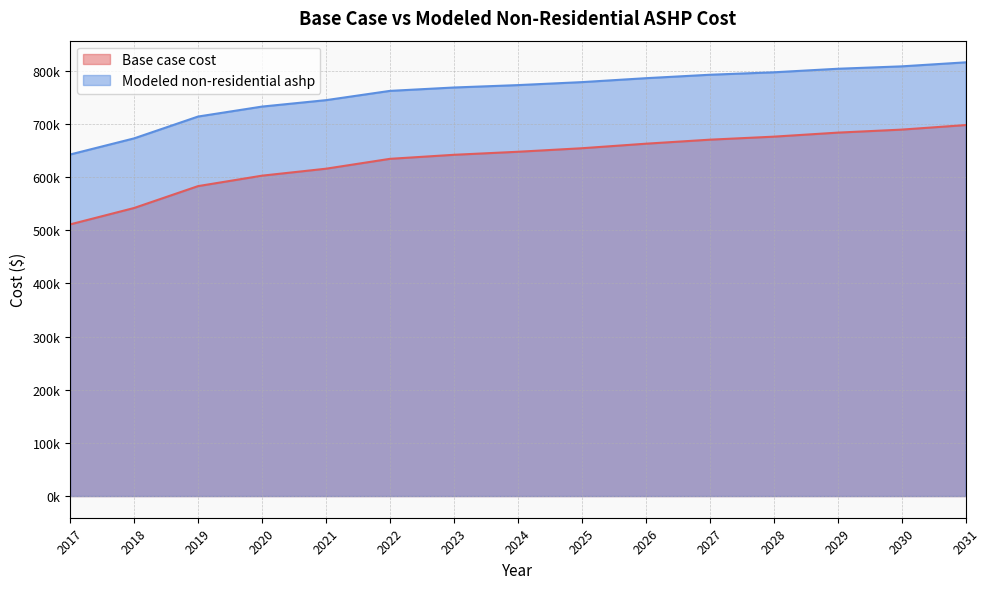

Read the Modeled non-residential ashp value at 2019.

713928.5